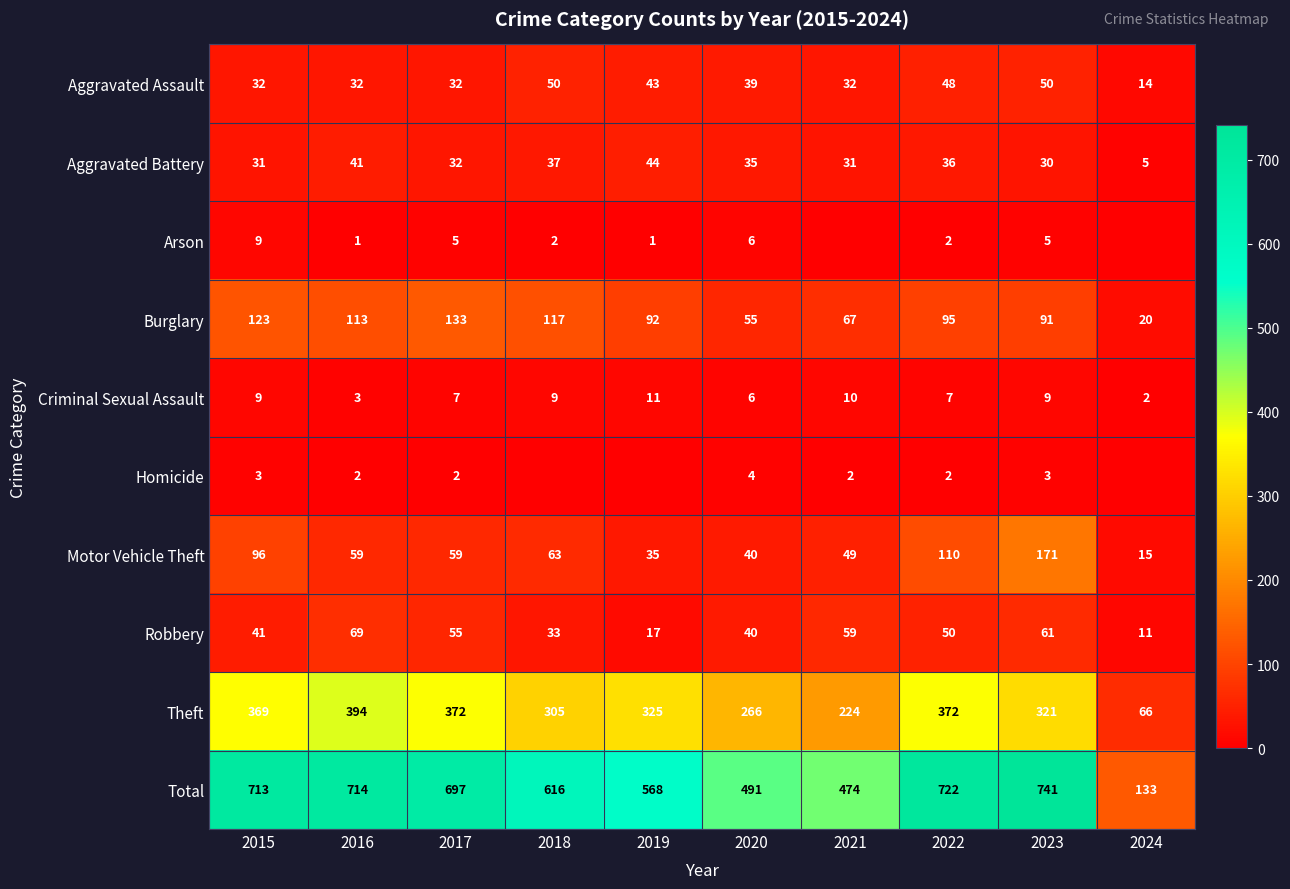

What is the difference between the Aggravated Battery values at 2019 and 2023?

14